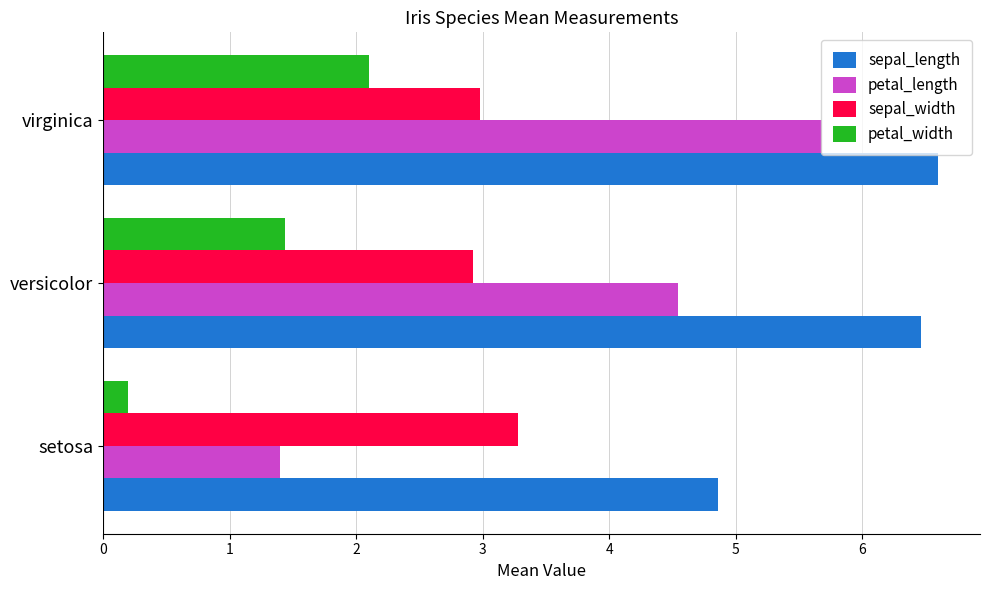

Is it true that sepal_length equals 6.6 at setosa?

False